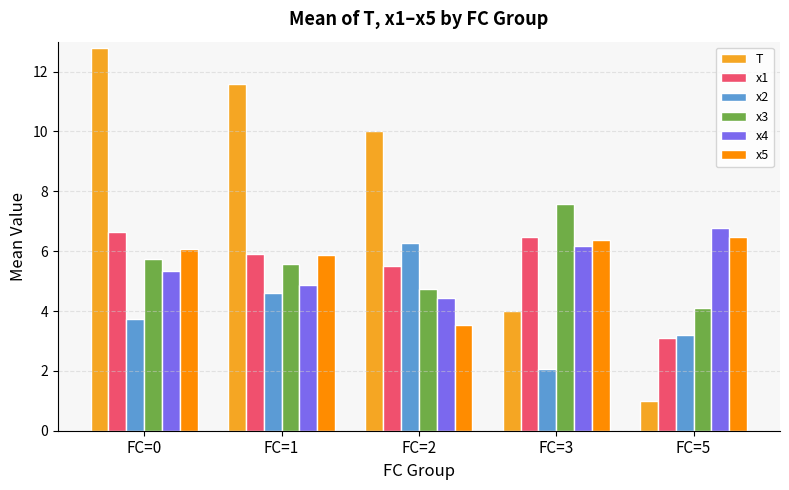

What is the average value of the x1 series?

5.5